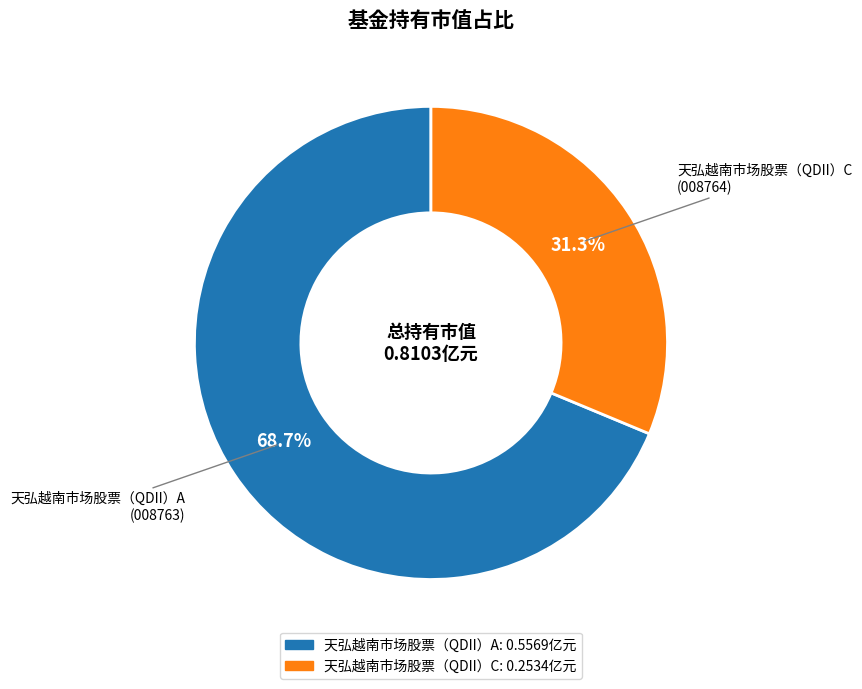

What percentage do 天弘越南市场股票（QDII）C and 天弘越南市场股票（QDII）A together represent?

100.0%